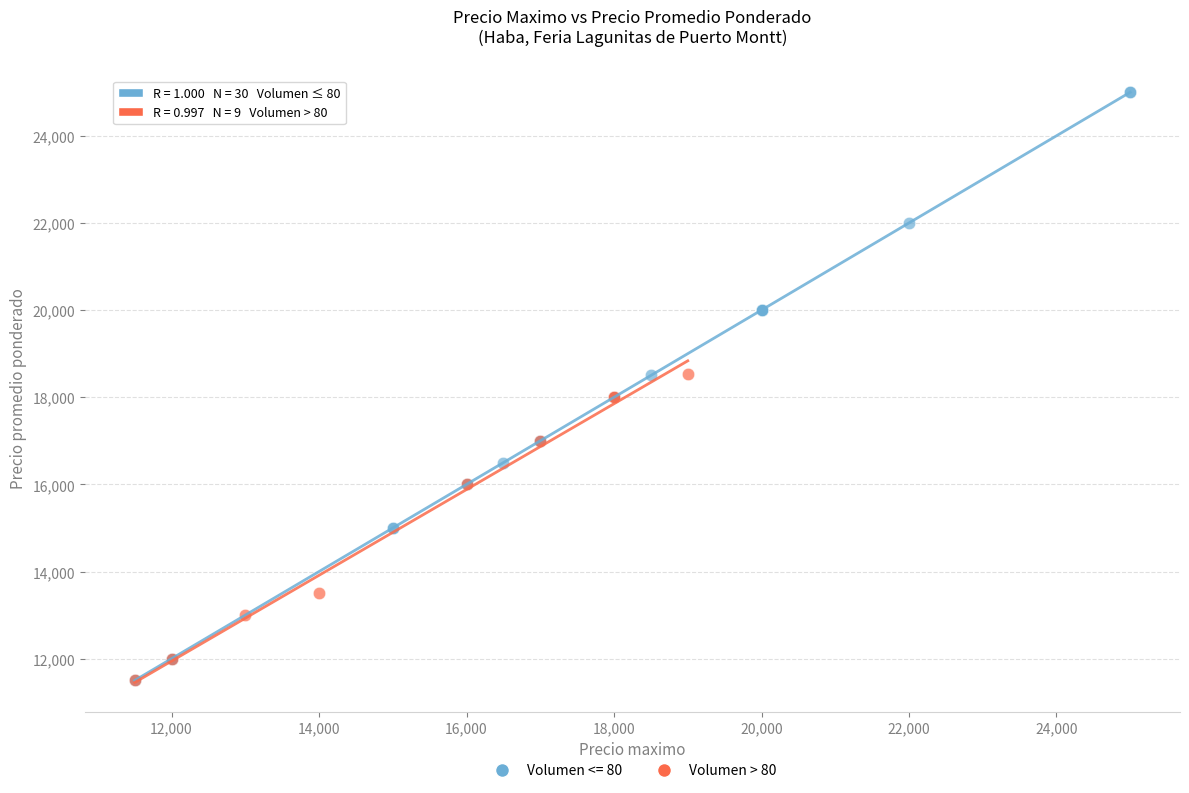

Which series has the largest Y range (max minus min)?

Volumen <= 80